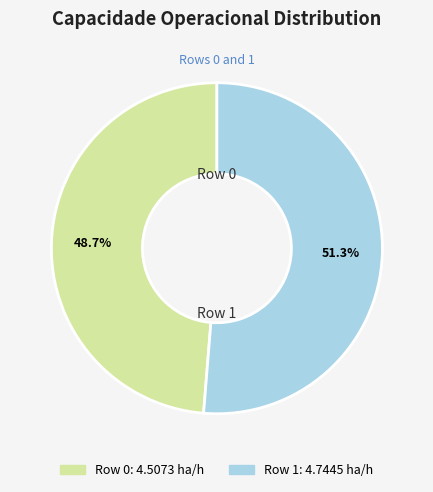

What percentage is the Row 1 slice, to the nearest percent?

51%